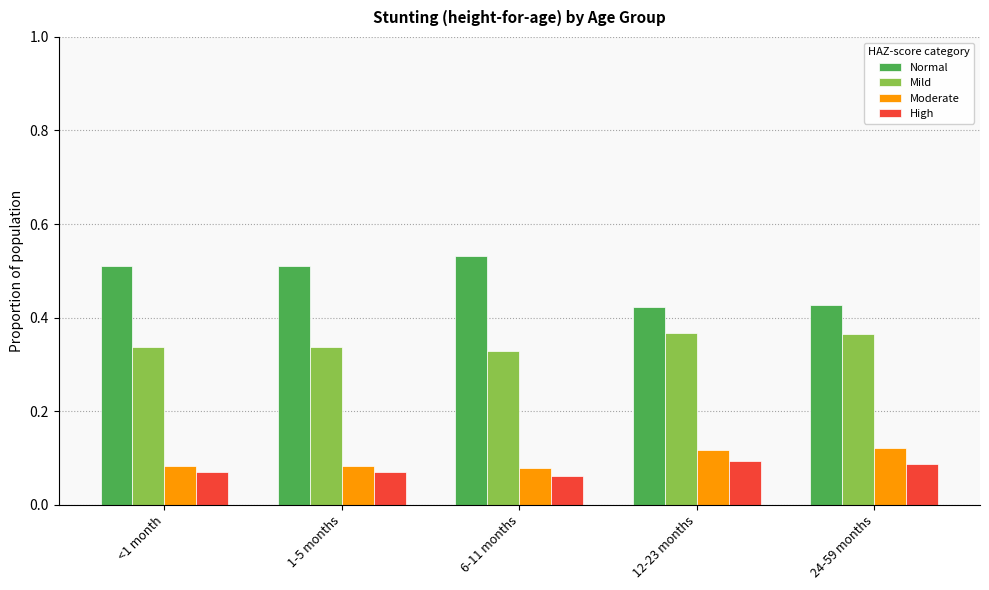

At which category does the chart reach its peak across all series?

6-11 months